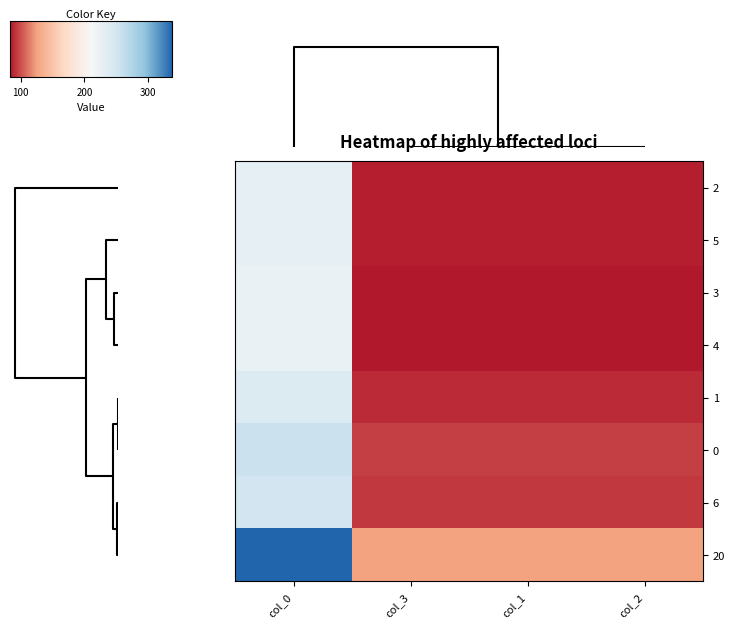

Reading right to left, transcribe all the data shown in this chart.

2: col_2=85.4	col_1=85.4	col_3=85.4	col_0=228.7
5: col_2=85.4	col_1=85.4	col_3=85.4	col_0=228.7
3: col_2=83.7	col_1=83.7	col_3=83.7	col_0=224.1
4: col_2=83.4	col_1=83.4	col_3=83.4	col_0=223.3
1: col_2=89.5	col_1=89.5	col_3=89.5	col_0=239.7
0: col_2=95.8	col_1=95.8	col_3=95.8	col_0=256.5
6: col_2=93.7	col_1=93.7	col_3=93.7	col_0=250.9
20: col_2=125.9	col_1=125.9	col_3=125.9	col_0=337.2